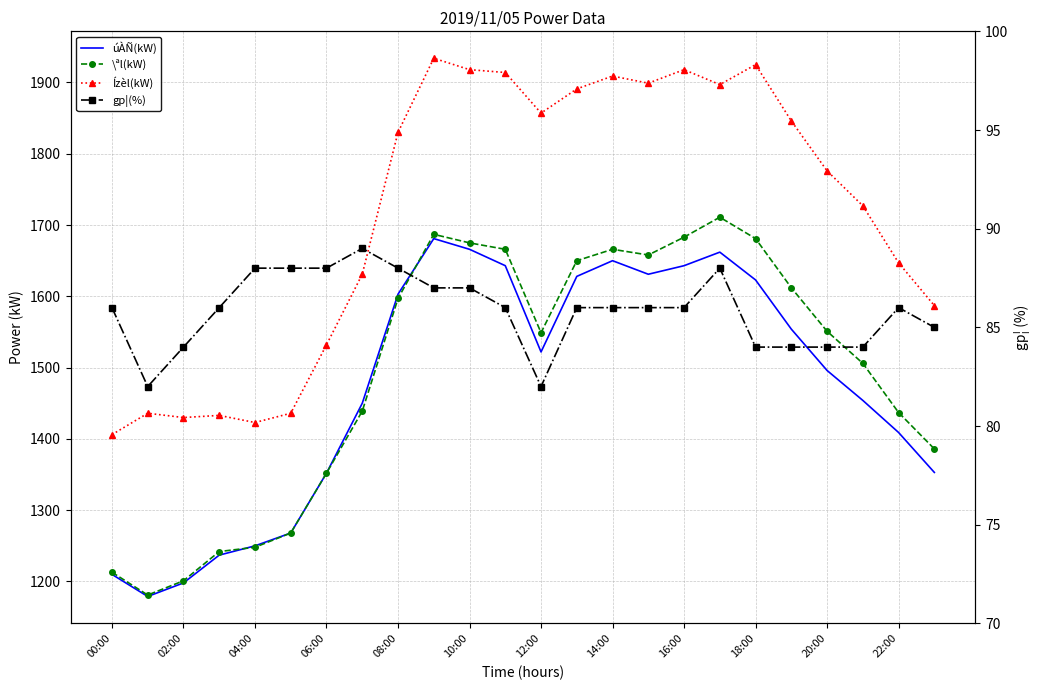

At how many categories does at least one series exceed 322?

24